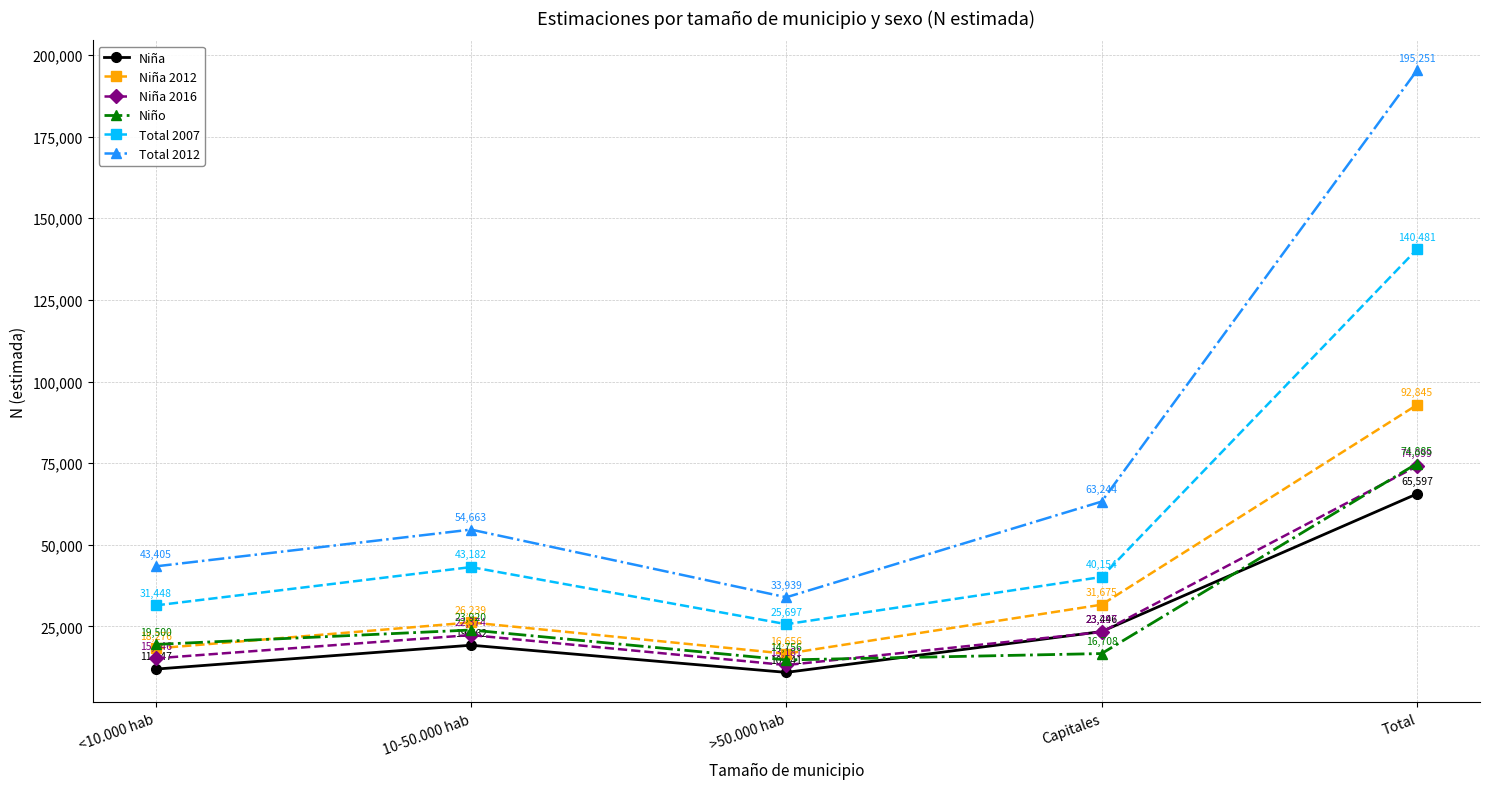

Which series has the widest spread of values?

Total 2012